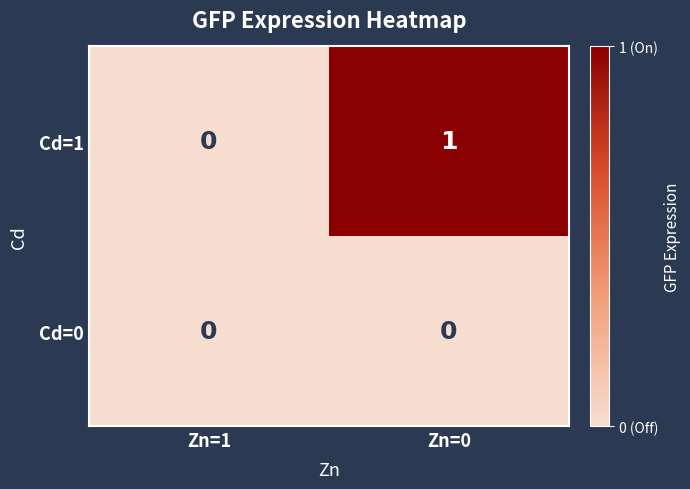

At which category does the chart reach its peak across all series?

Zn=0